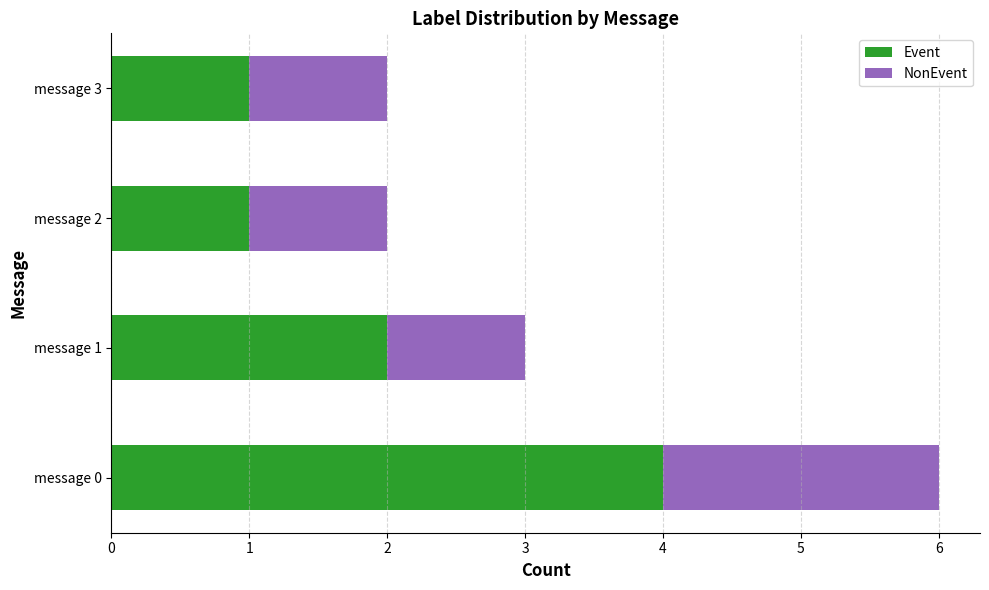

What is the sum of all Event values?

8